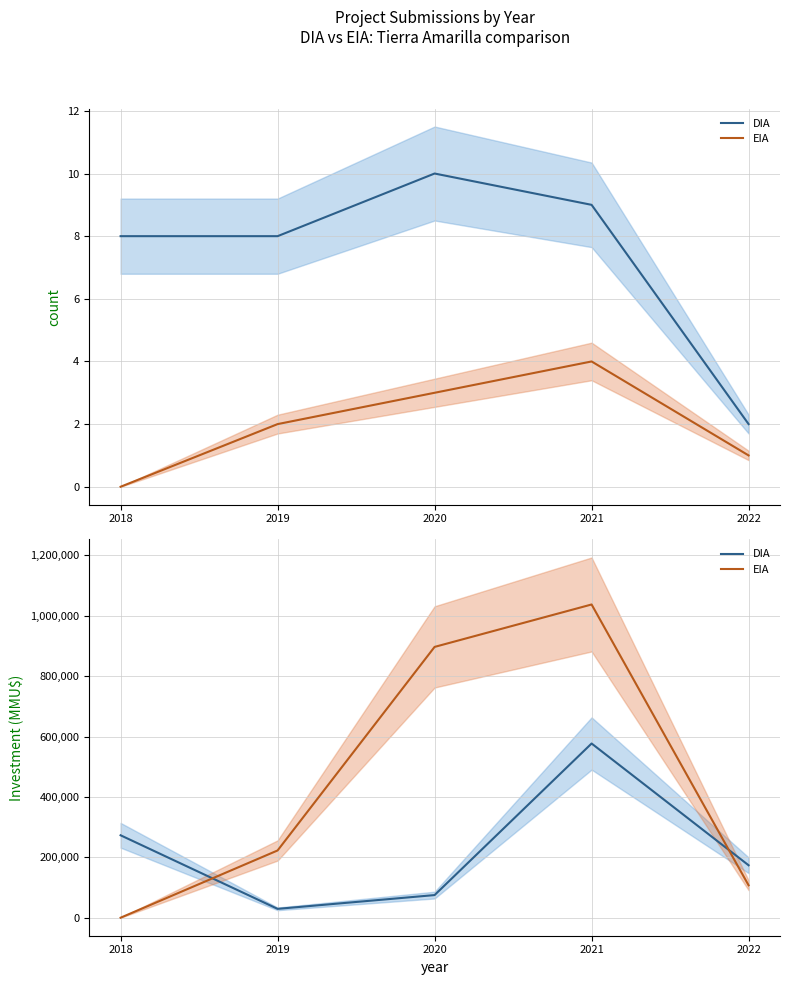

Where is the first local minimum for DIA?

2019